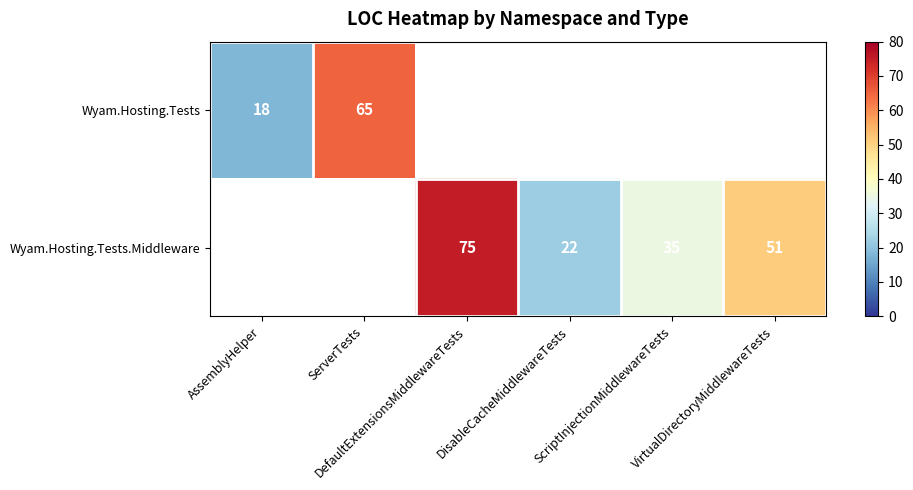

What is the difference between the maximum and minimum values in the Wyam.Hosting.Tests series?

47.0